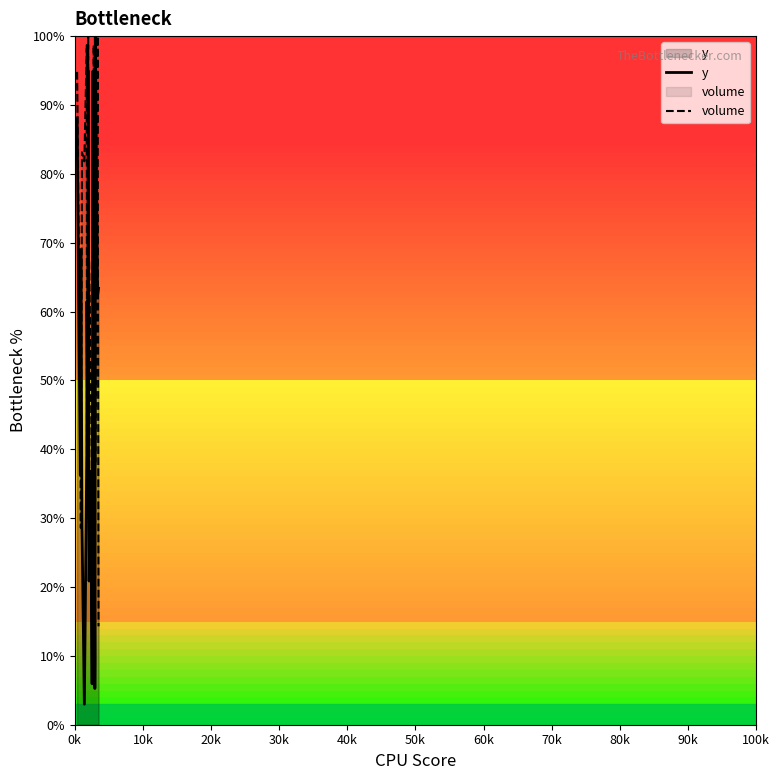

True or false: volume and y intersect in this chart.

True